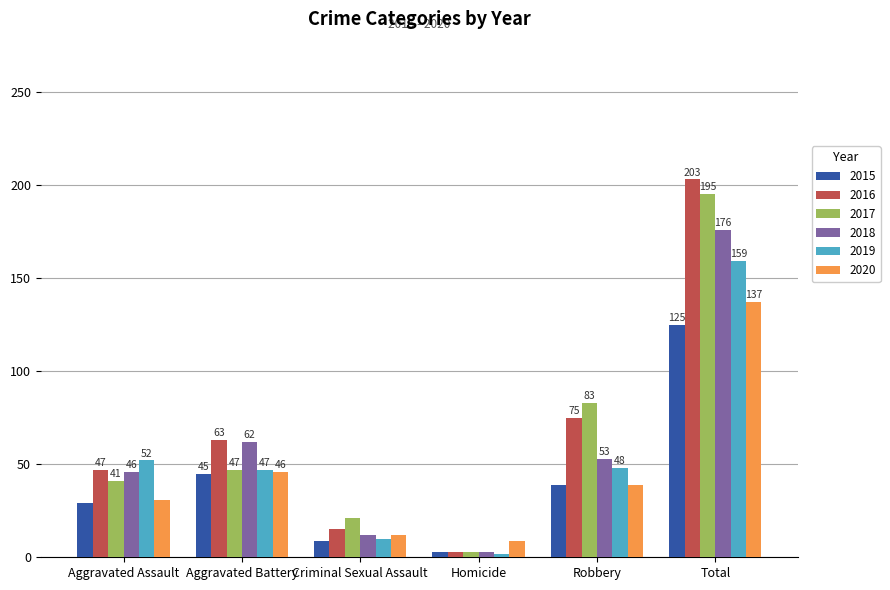

True or false: 2015 has a value of 39 at Robbery.

True